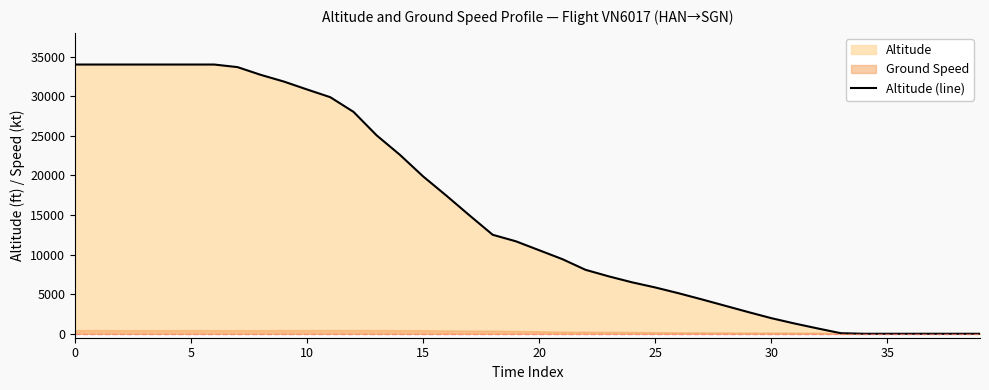

The value at 32 is 1090. True or false?

False